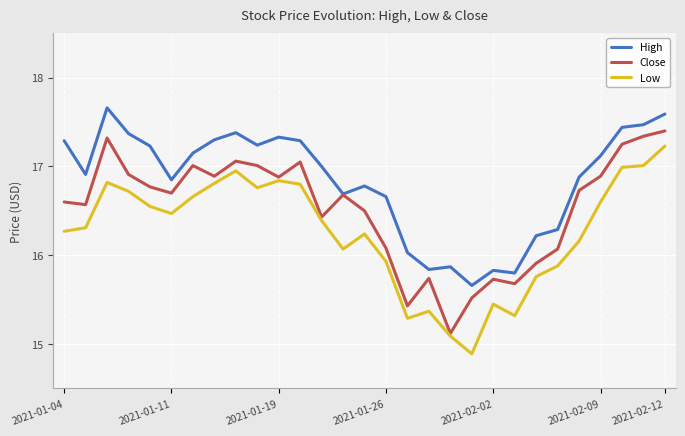

Rank the series by their average value, from highest to lowest.

High, Close, Low